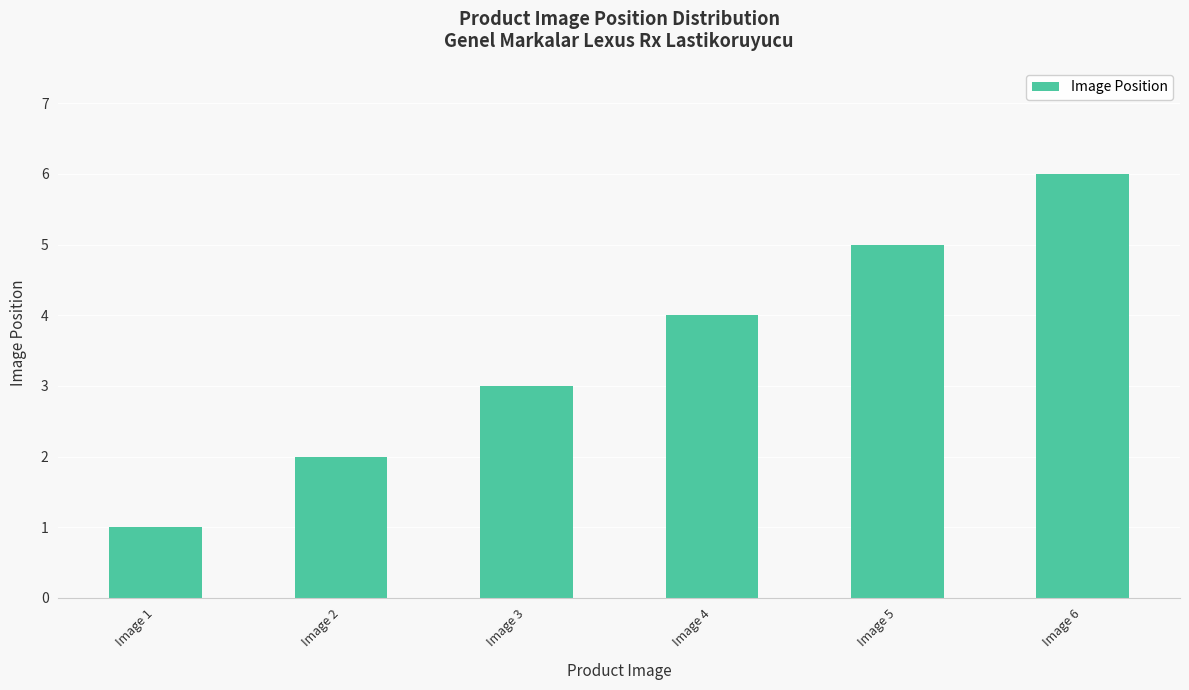

What is the maximum value shown in the chart?

6